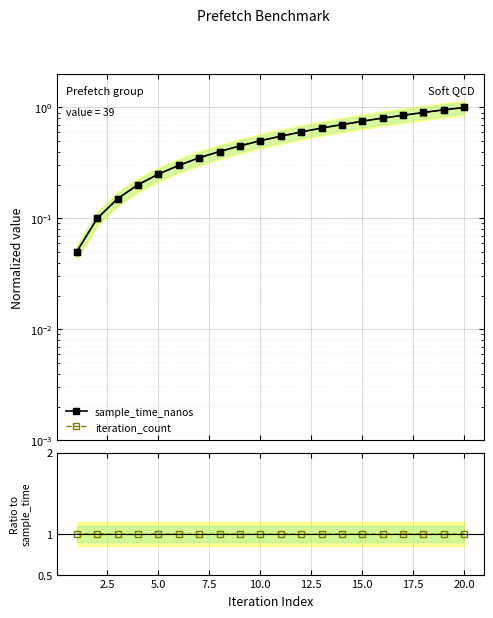

Reading right to left, extract all data points from this chart.

sample_time_nanos: 1.0	1.0	0.9	0.9	0.8	0.8	0.7	0.7	0.6	0.6	0.5	0.5	0.4	0.4	0.3	0.3	0.2	0.2	0.1	0.1
iteration_count: 1.0	1.0	1.0	1.0	1.0	1.0	1.0	1.0	1.0	1.0	1.0	1.0	1.0	1.0	1.0	1.0	1.0	1.0	1.0	1.0